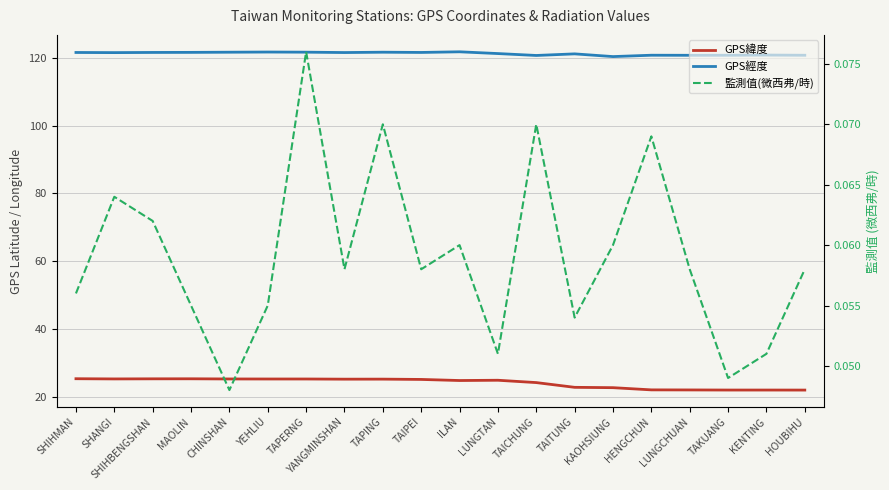

True or false: GPS經度 and GPS緯度 intersect in this chart.

False